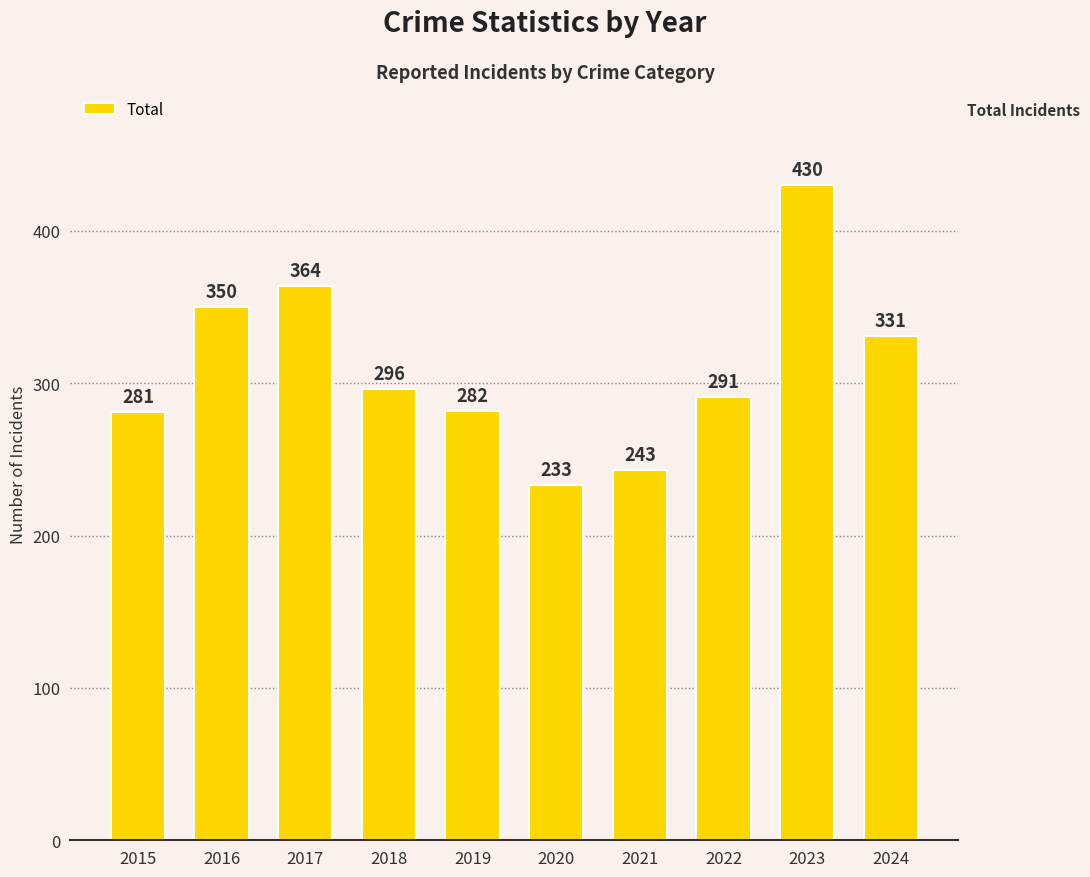

Reading left to right, transcribe all the data shown in this chart.

2015=281	2016=350	2017=364	2018=296	2019=282	2020=233	2021=243	2022=291	2023=430	2024=331